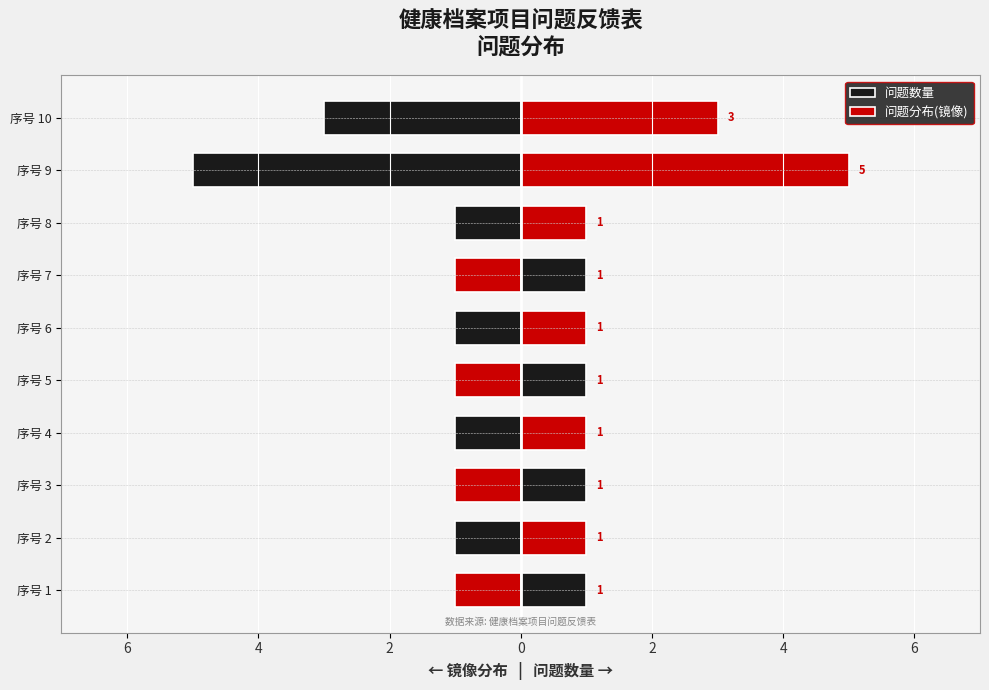

Rank the series by their maximum value, from highest to lowest.

问题数量, 问题分布(镜像)